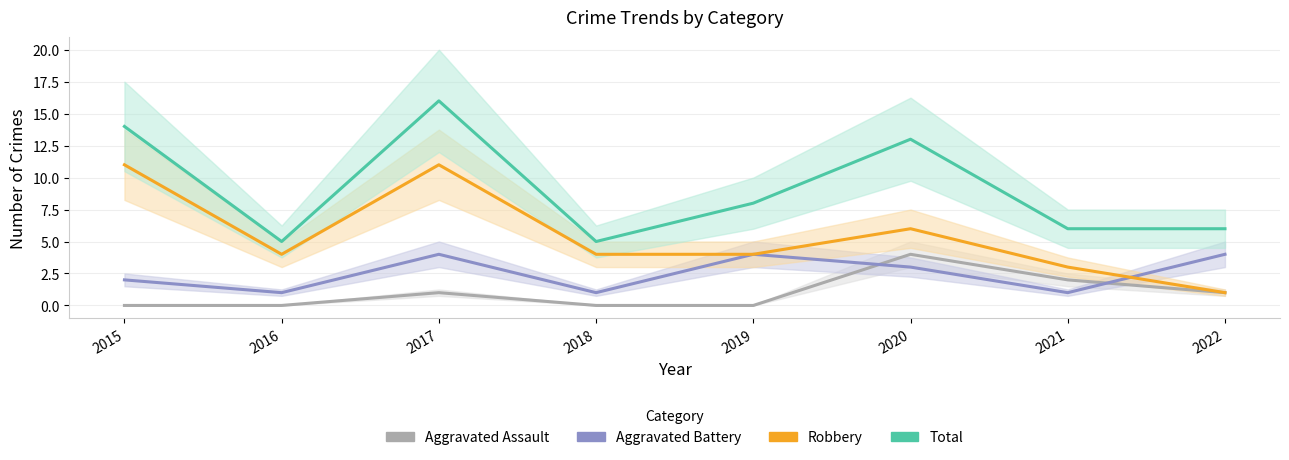

Between 2020 and 2016, which is larger?

2020